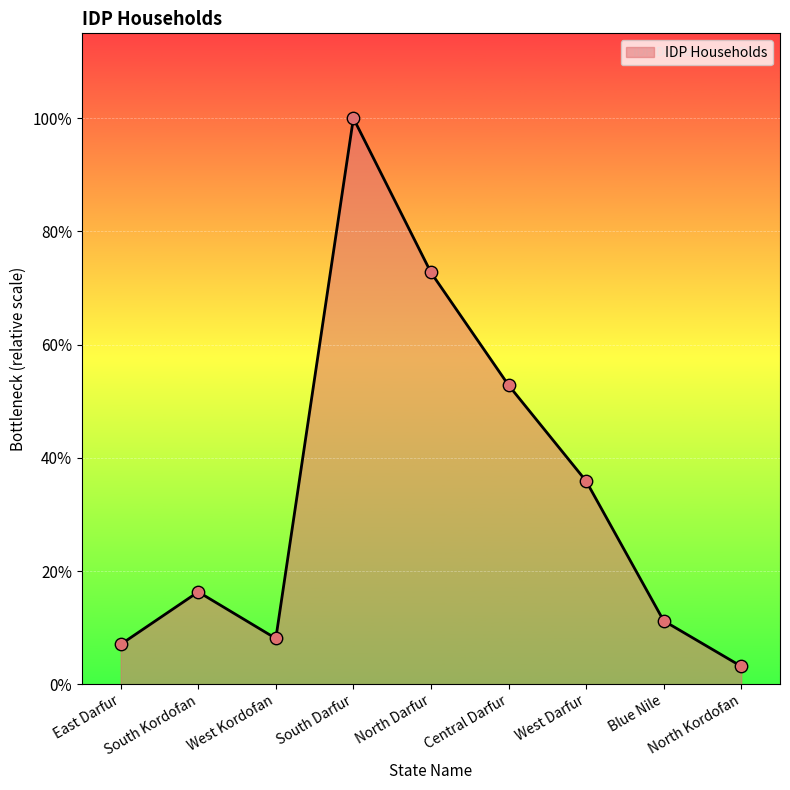

What is the ratio of the value at East Darfur to the value at Blue Nile?

0.6